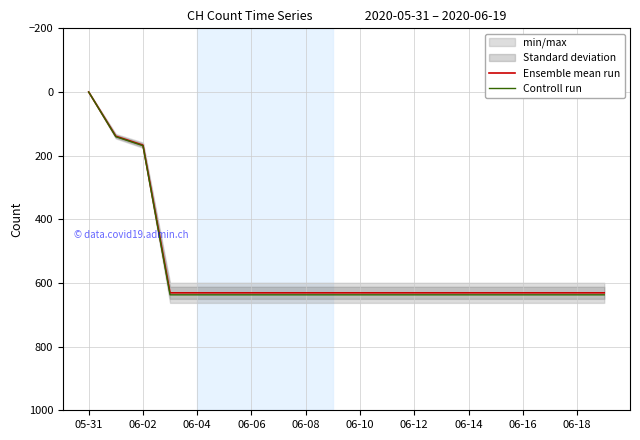

True or false: Ensemble mean run and Controll run cross at least once.

False